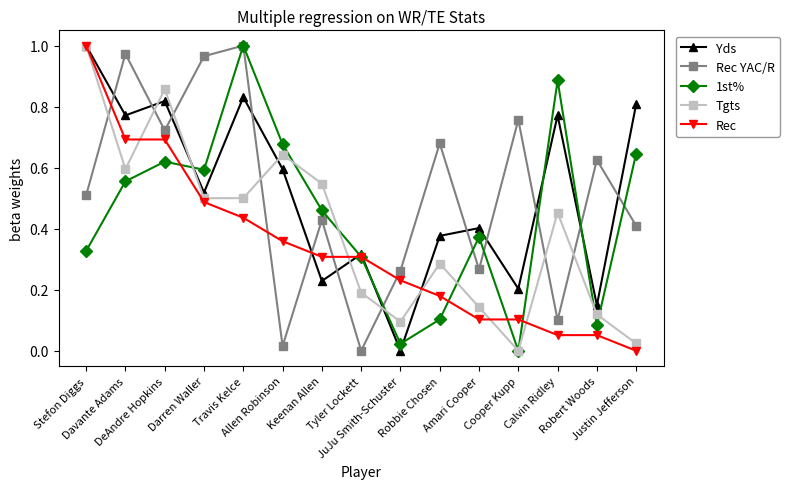

What is the label of the 15th point from the left?

Justin Jefferson